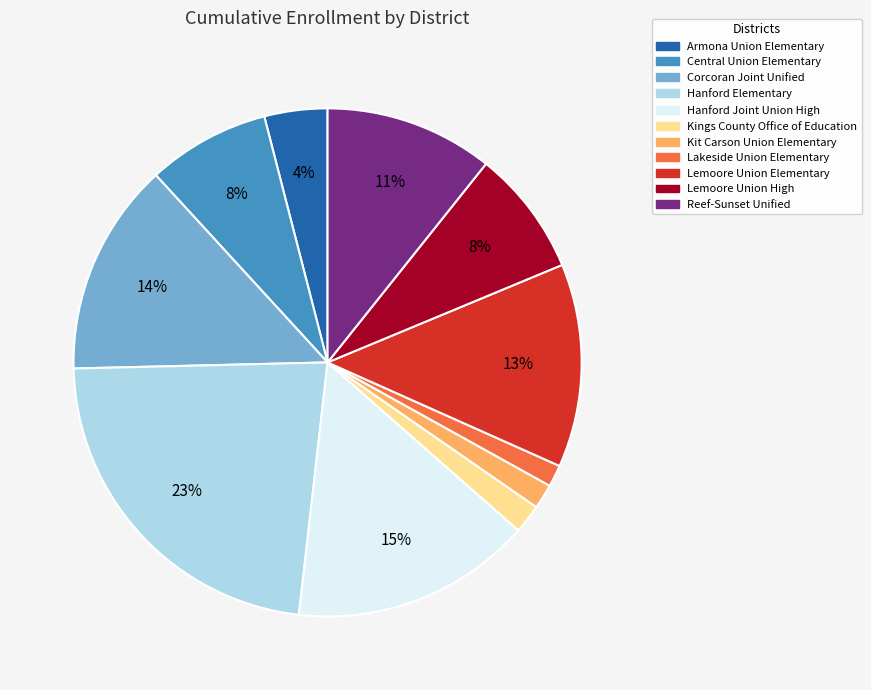

To the nearest percent, what is the difference between the Lemoore Union High and Hanford Joint Union High slice percentages?

7%